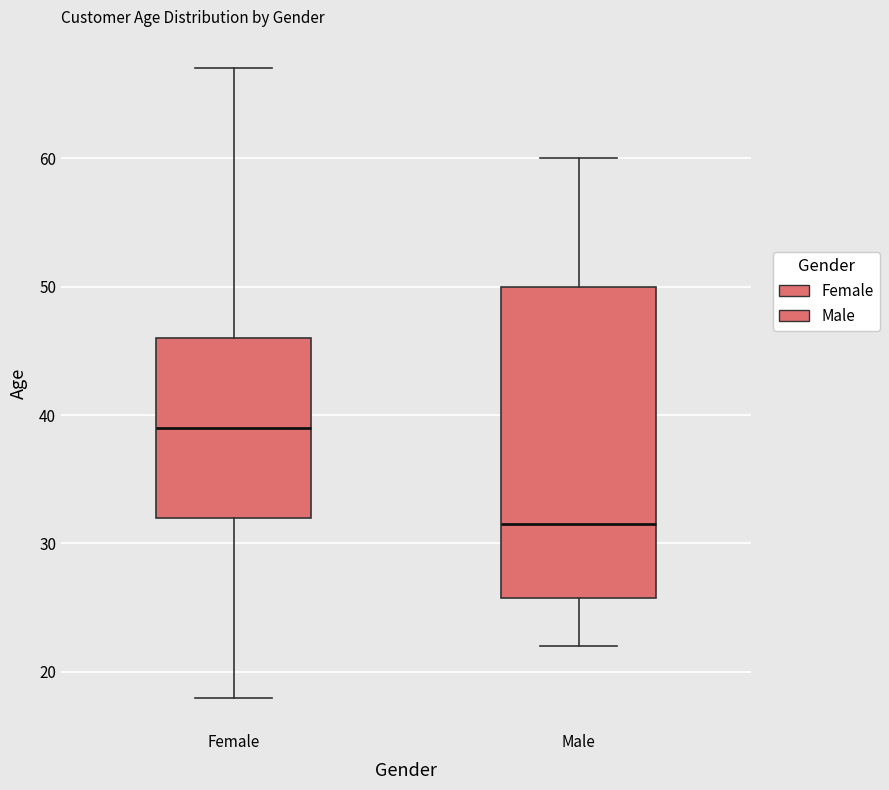

Comparing the boxes themselves (not the whiskers), which one is the tallest?

Male